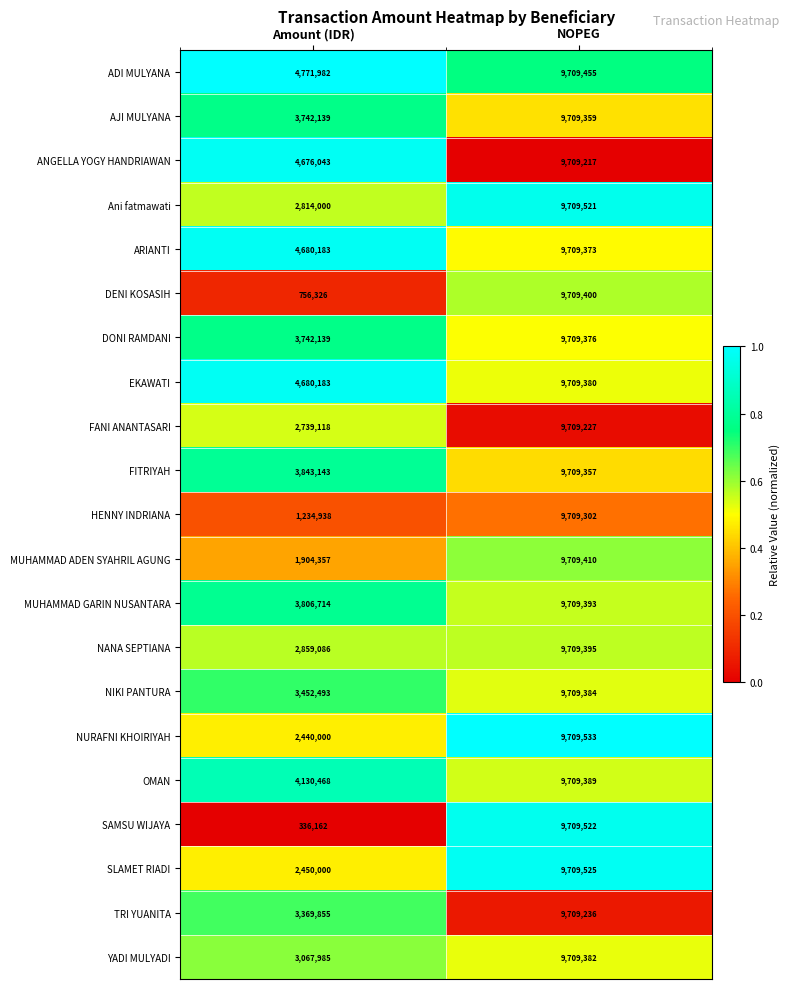

Between Amount (IDR) and NOPEG, which series saw the biggest shift?

SAMSU WIJAYA